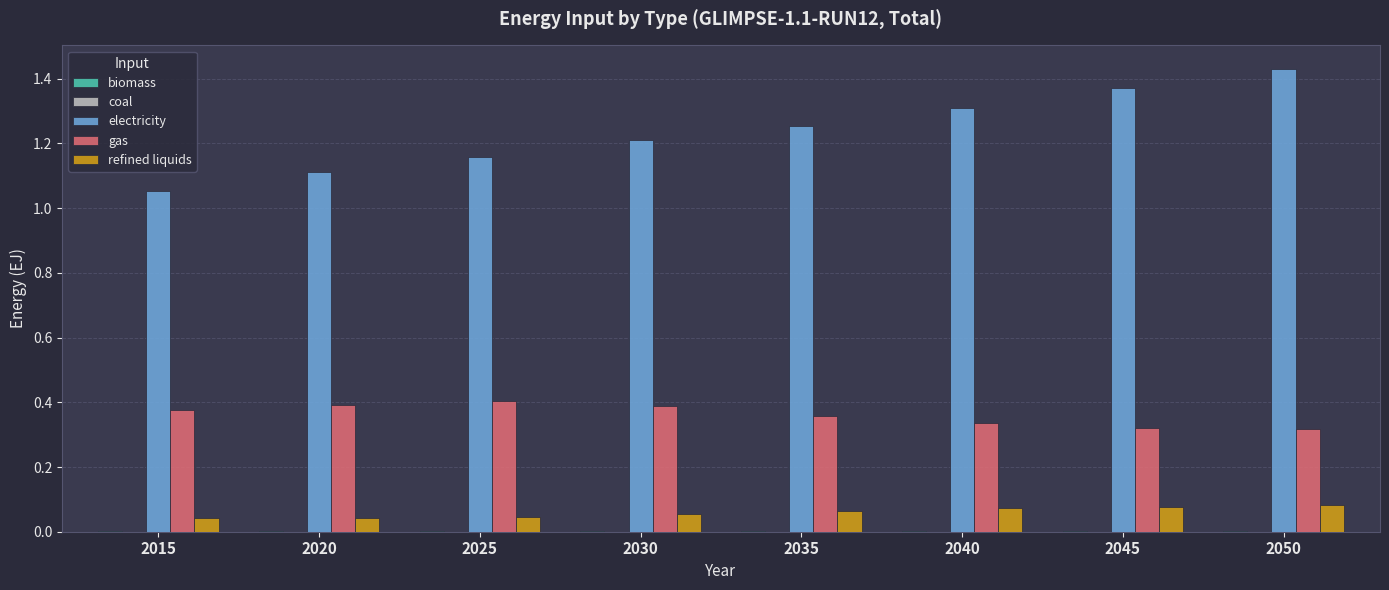

Which series has the largest total across all categories?

electricity